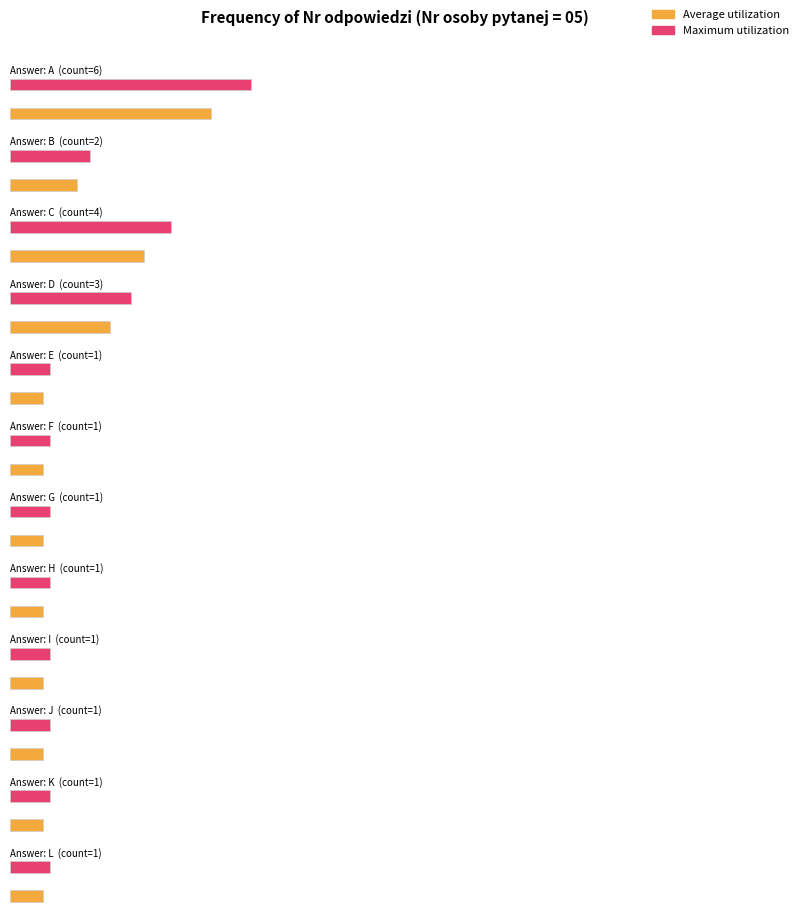

Which label corresponds to the smallest value in the chart?

E